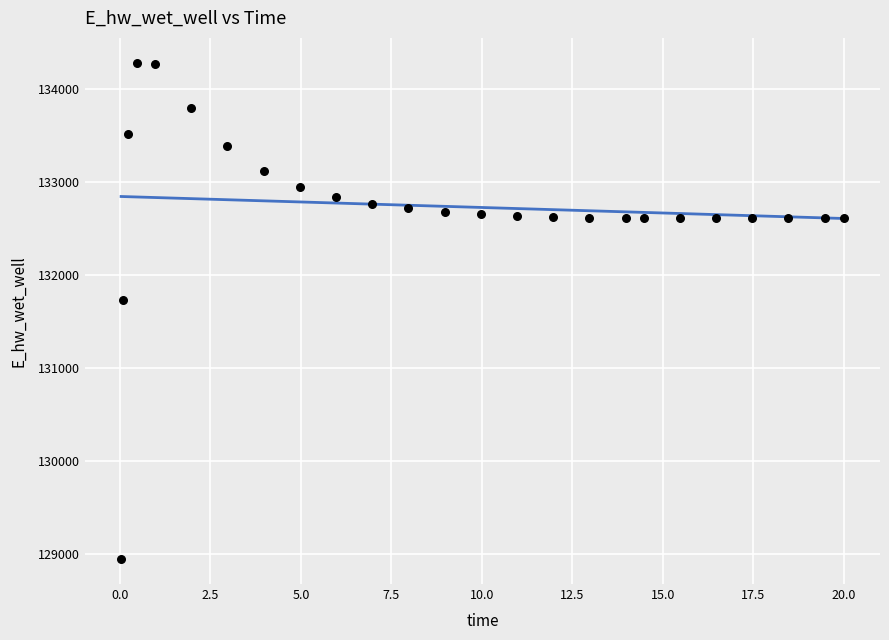

What is the range of X values (max minus min)?

20.0